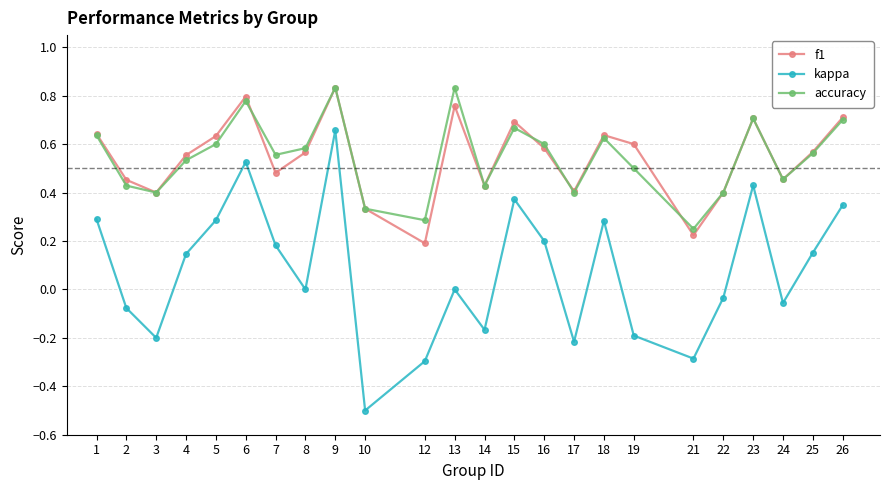

The value of f1 at 12 is 0.2. True or false?

True